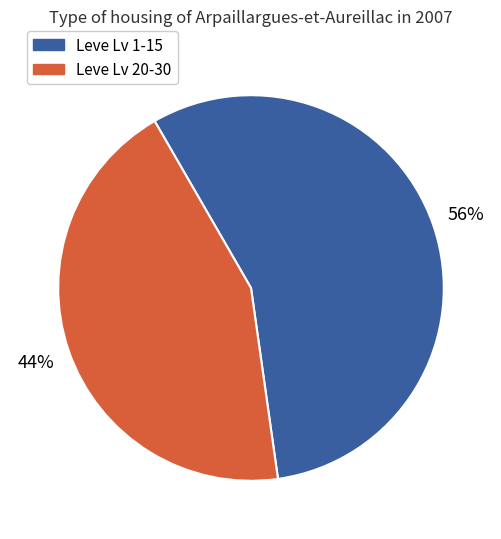

Is there any slice that represents more than half of the pie?

Yes